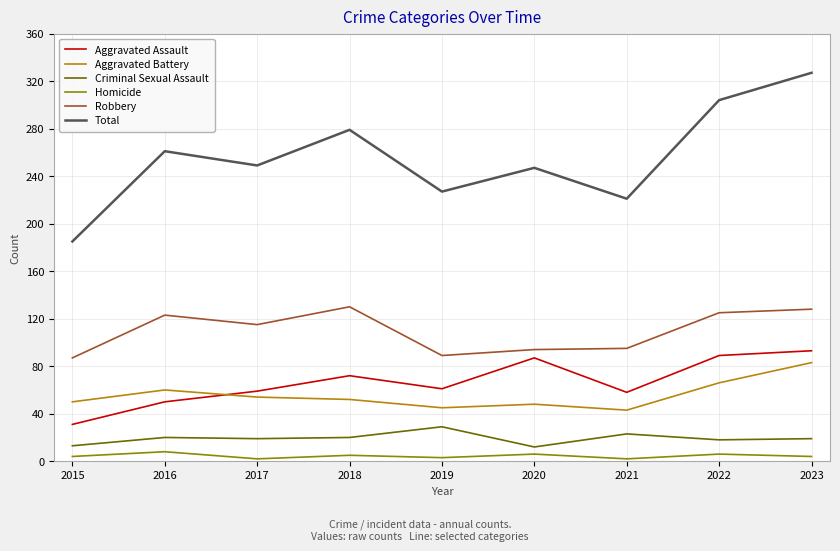

How many series are shown in this chart?

6